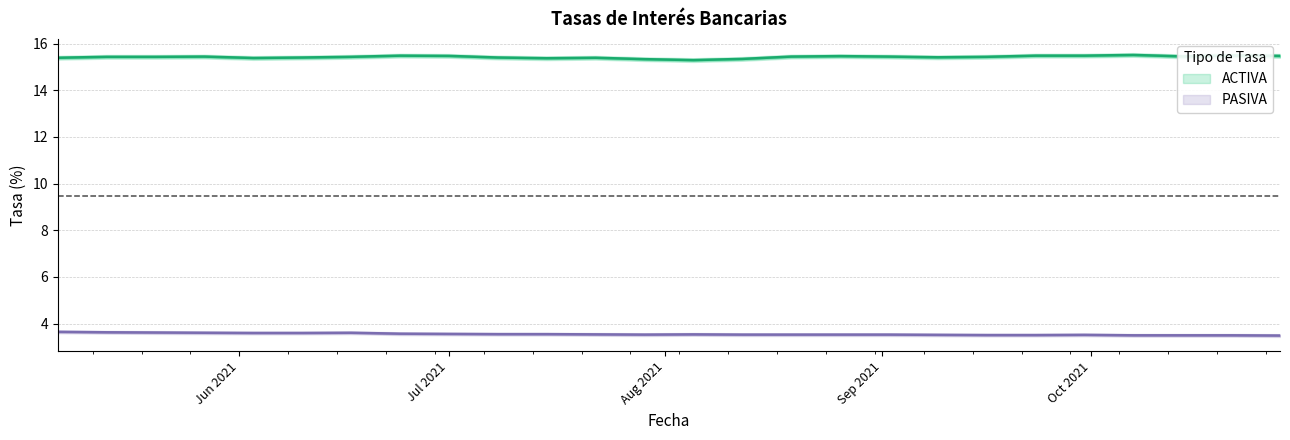

The value of PASIVA at 2021-05-20 is 3.6. True or false?

True